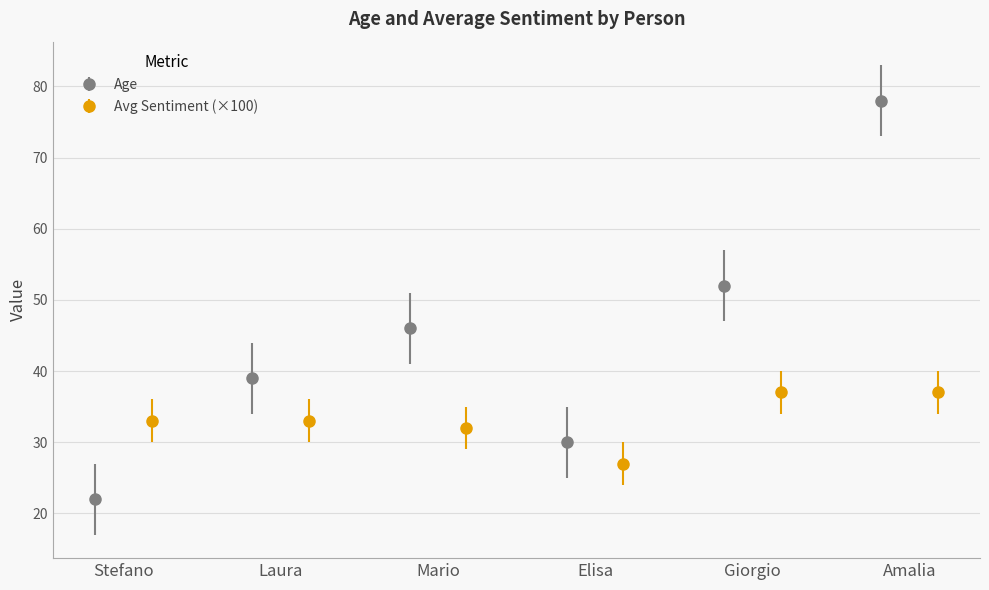

True or false: Age has more than 0 points higher than both neighbors.

True